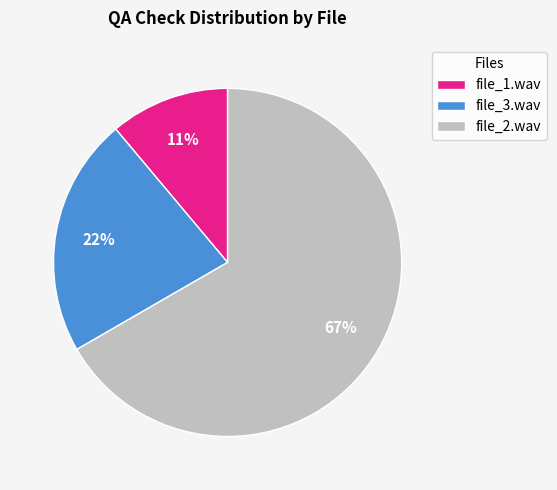

What is the majority slice?

file_2.wav